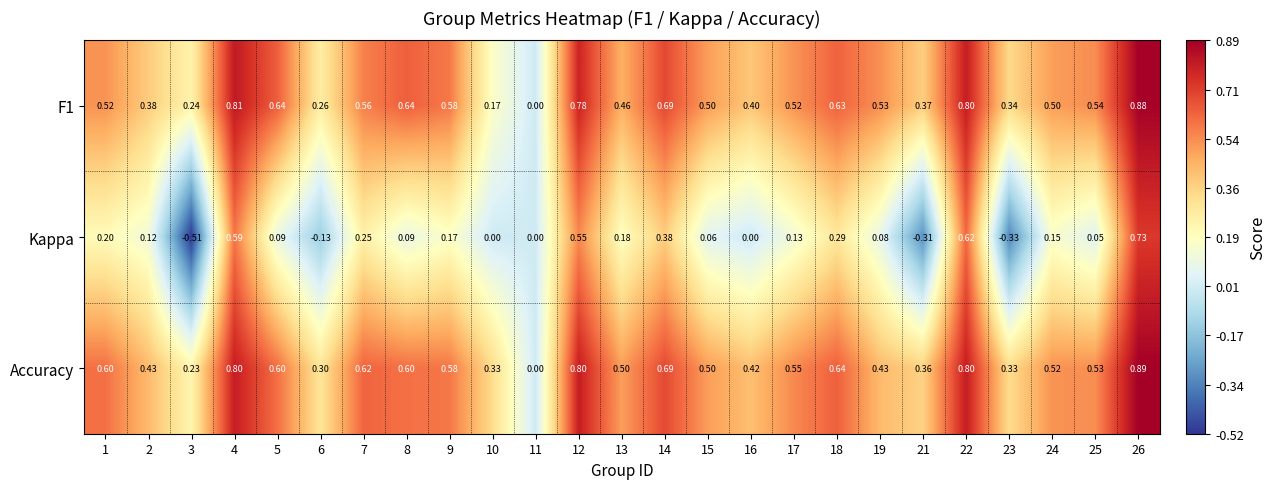

Between 19 and 23, which series saw the biggest shift?

Kappa